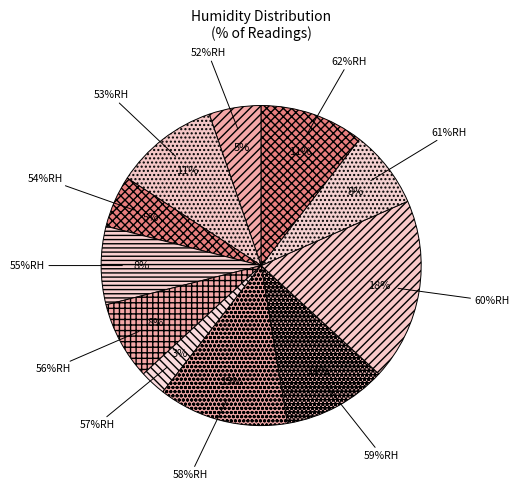

Is 59%RH the majority of the pie?

No